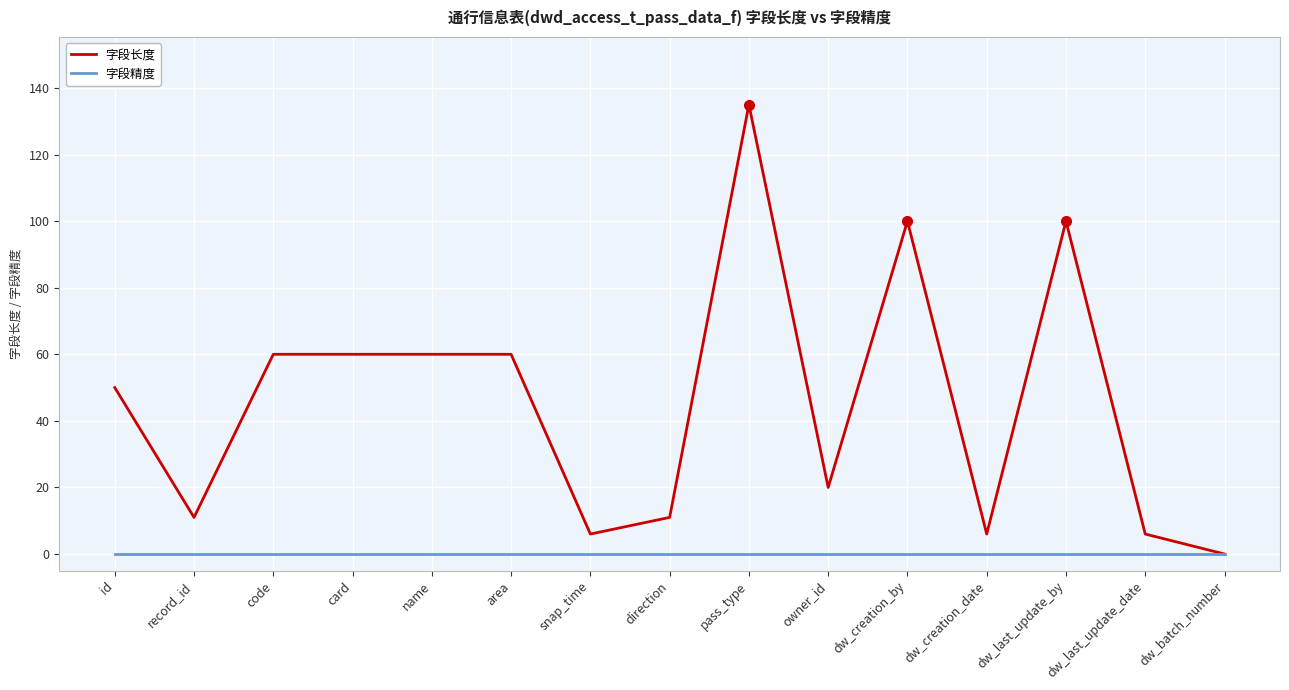

What position from the left is name?

5